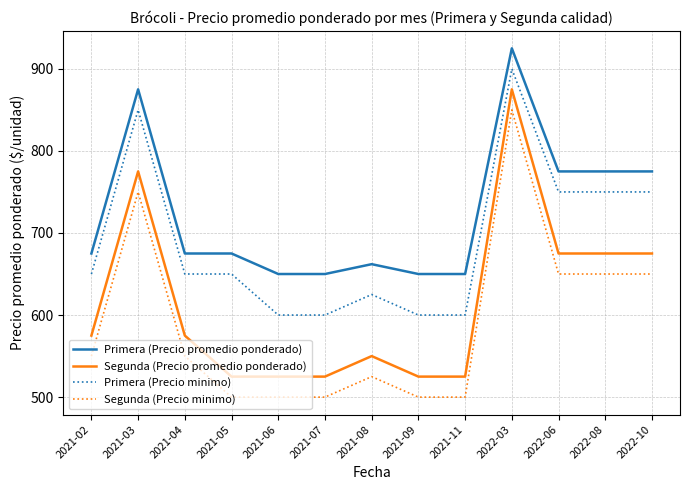

What position from the left is 2021-03?

2